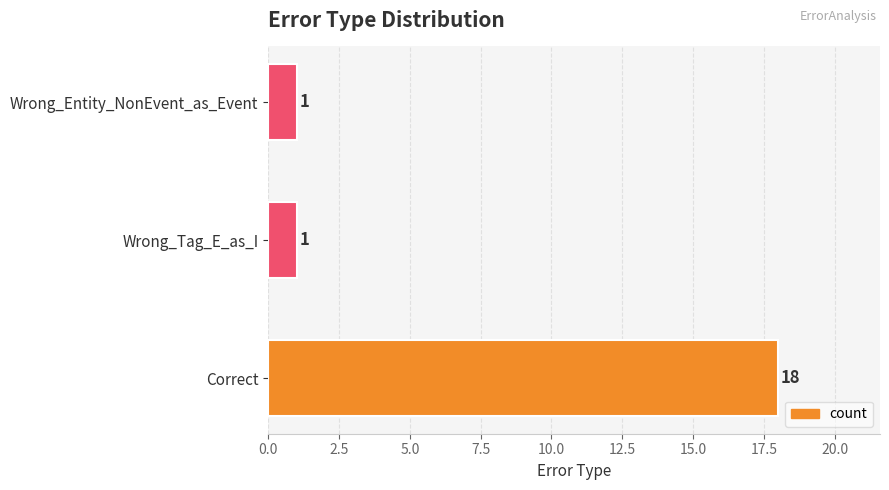

Count the values in the range 1 to 18.

3